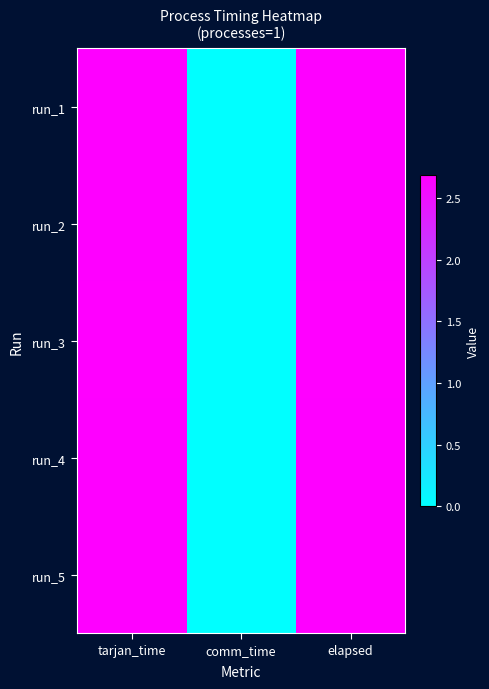

Reading left to right, what are all the values shown in this chart?

run_1: tarjan_time=2.7	comm_time=0.0	elapsed=2.7
run_2: tarjan_time=2.7	comm_time=0.0	elapsed=2.7
run_3: tarjan_time=2.7	comm_time=0.0	elapsed=2.7
run_4: tarjan_time=2.7	comm_time=0.0	elapsed=2.7
run_5: tarjan_time=2.7	comm_time=0.0	elapsed=2.7